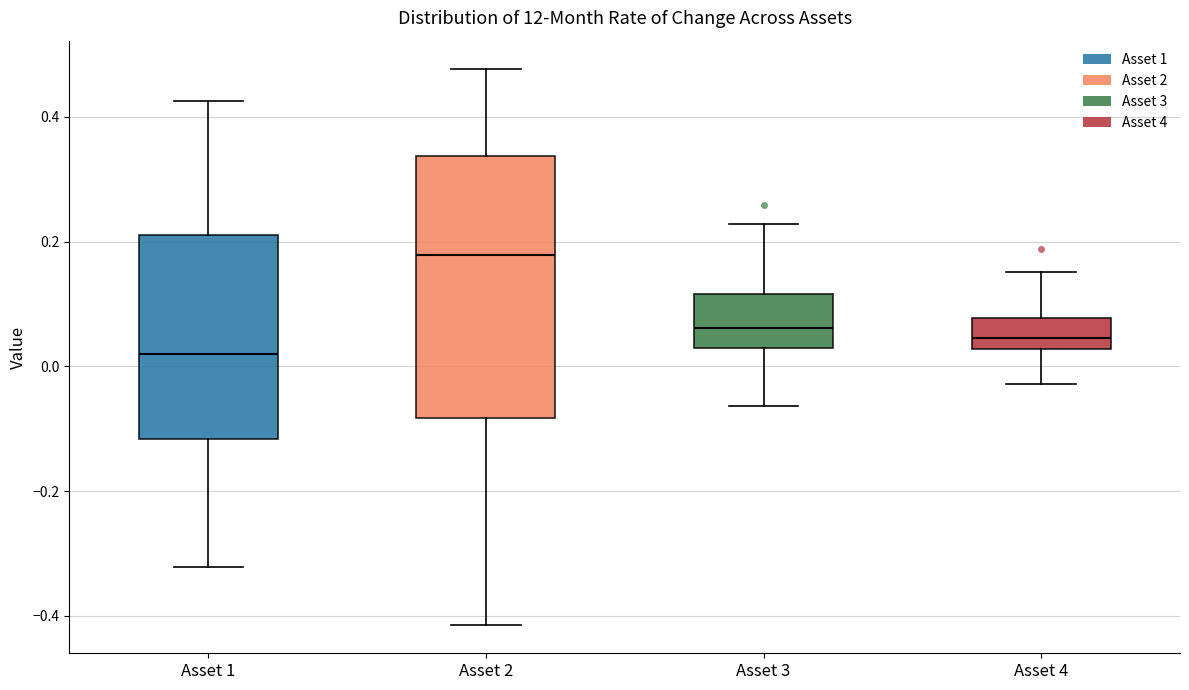

Comparing the boxes themselves (not the whiskers), which one is the tallest?

Asset 2